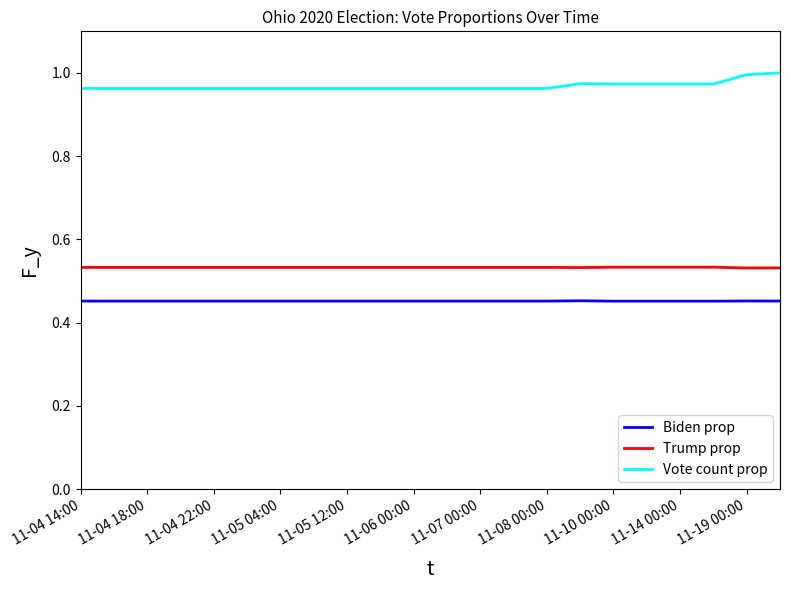

True or false: Biden prop and Vote count prop cross at least once.

False